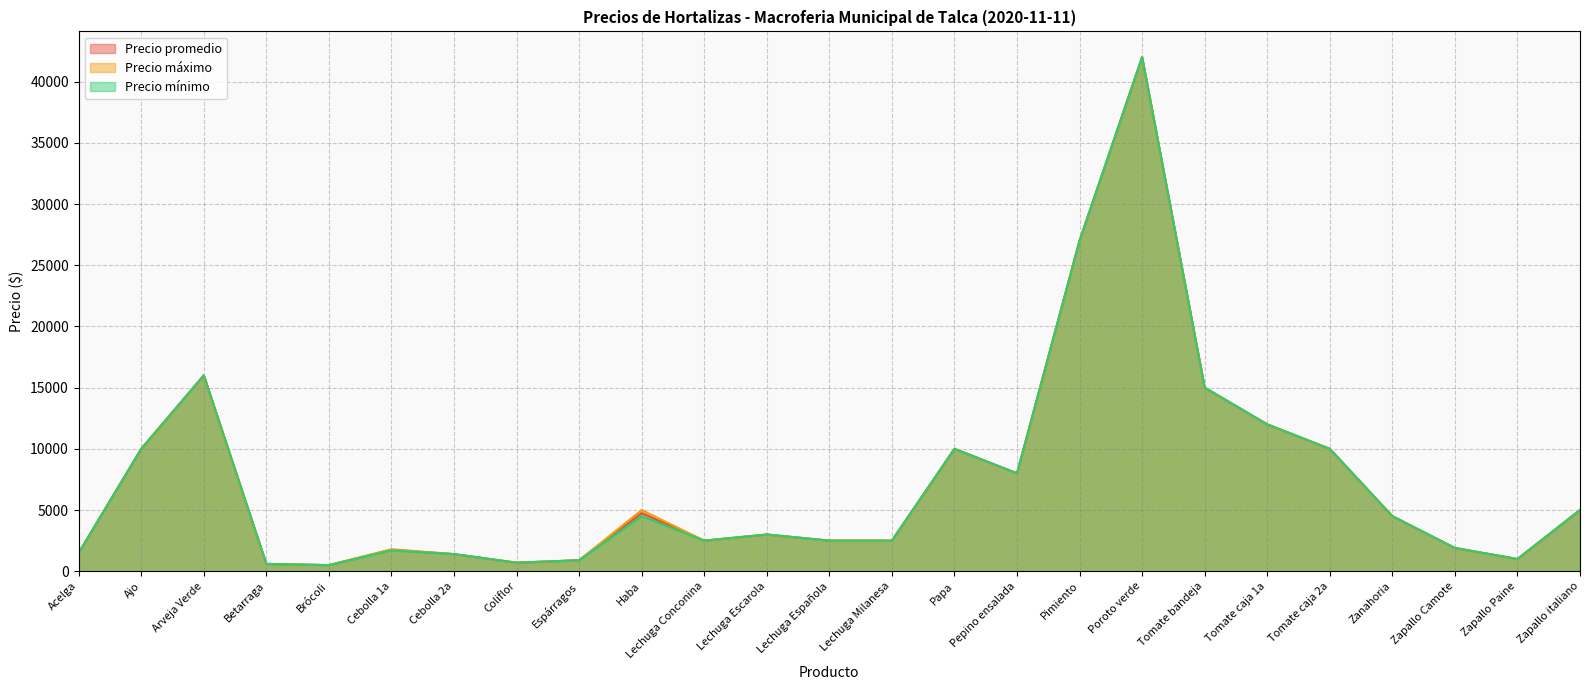

What is the value of the Precio máximo point at the 4th from the left?

600